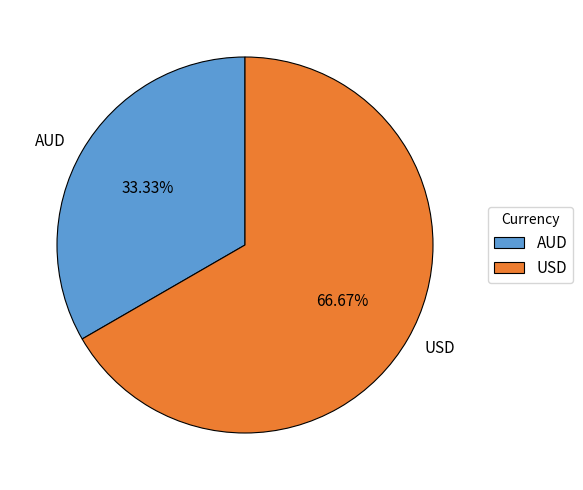

Which slice is the smallest?

AUD